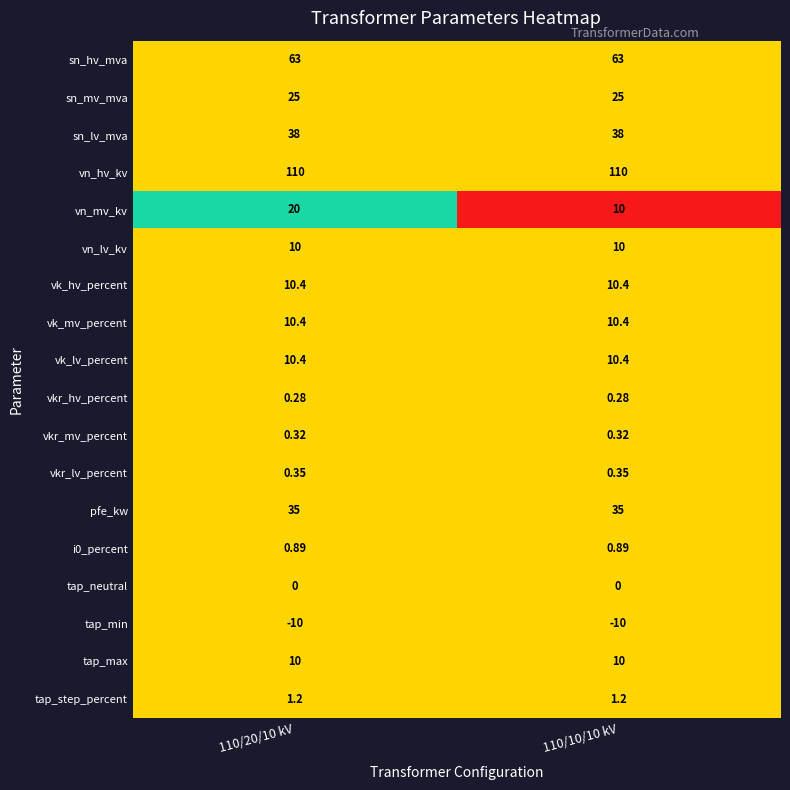

Which series has the largest range (max minus min)?

vn_mv_kv